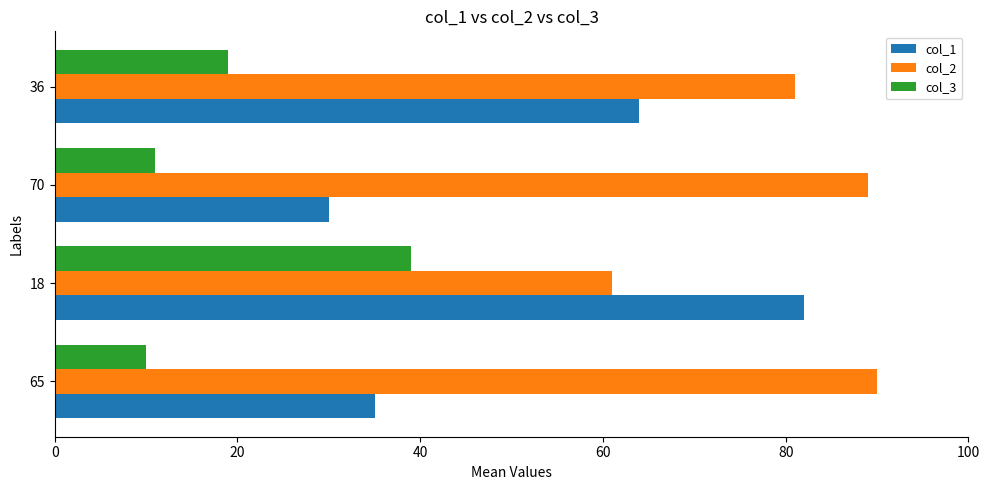

Which series has the widest spread of values?

col_1